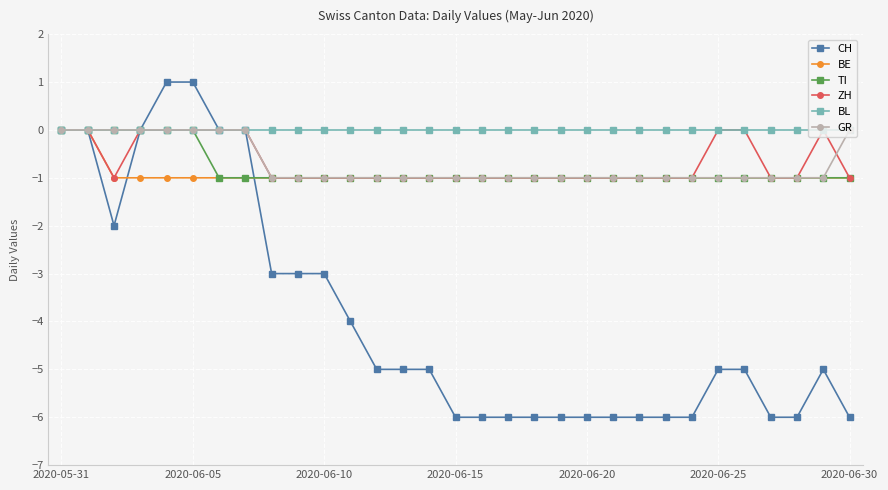

What is the value of the TI point at the 19th from the left?

-1